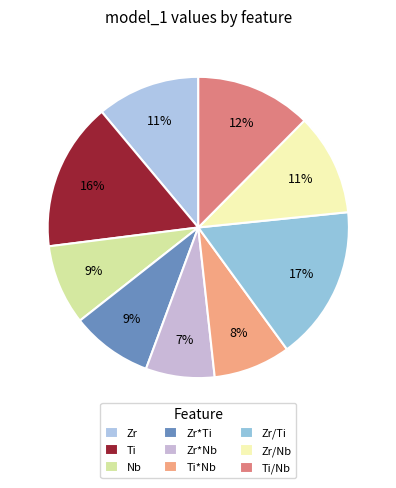

Count the number of slices in the pie.

9